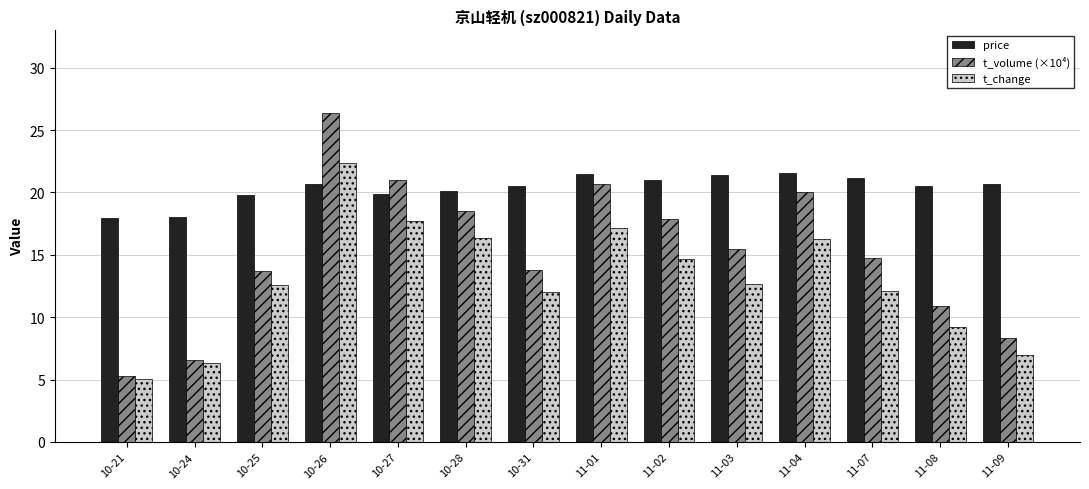

Which series has the largest total across all categories?

price